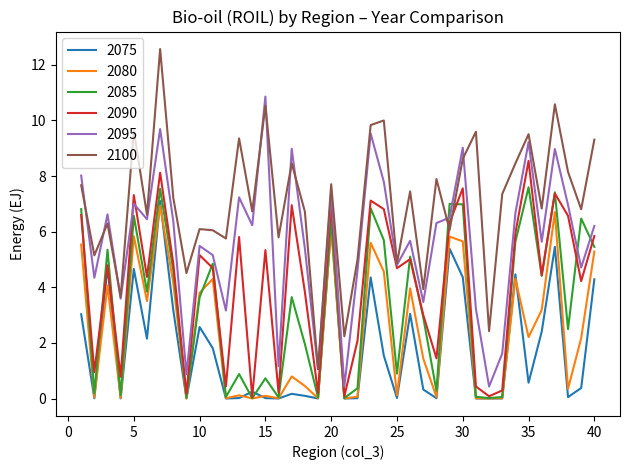

Which series has the largest range (max minus min)?

2100